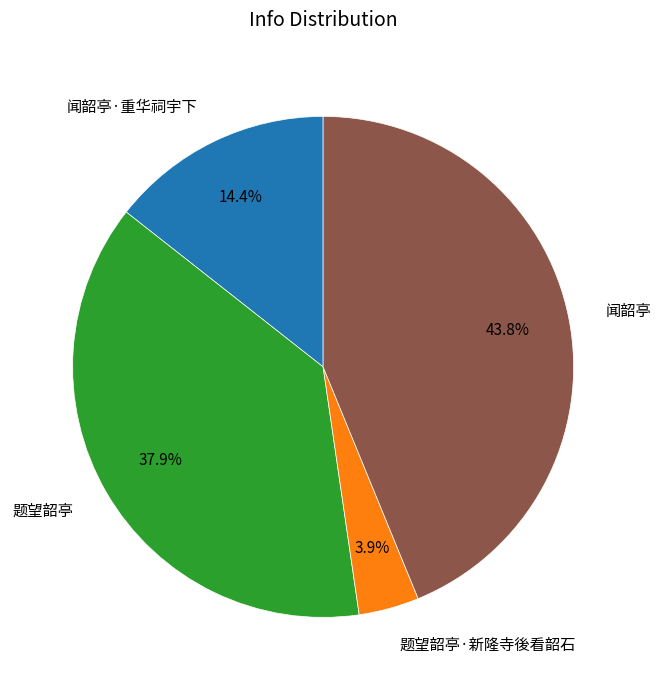

What portion of the pie excludes 题望韶亭?

62.1%